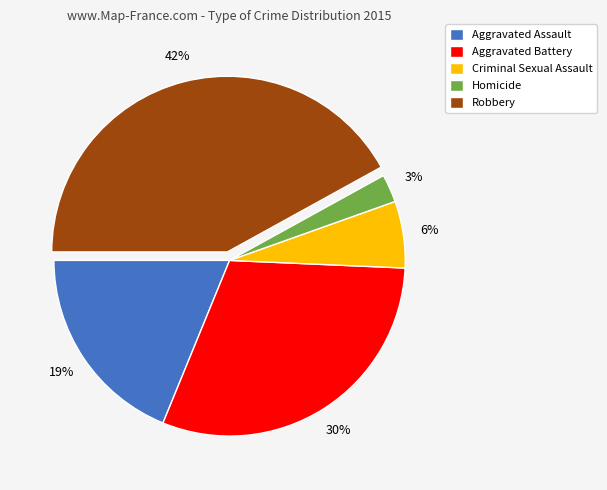

Does Robbery represent more than half of the total?

No